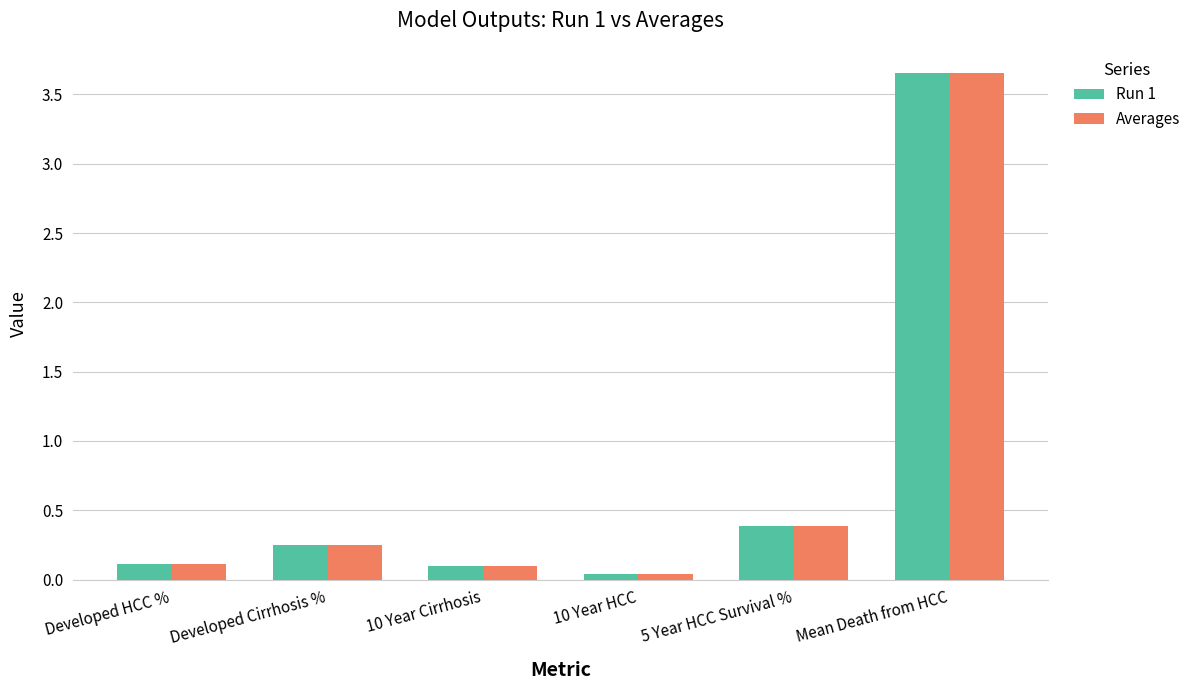

Is it true that Averages equals 0.1 at 5 Year HCC Survival %?

False